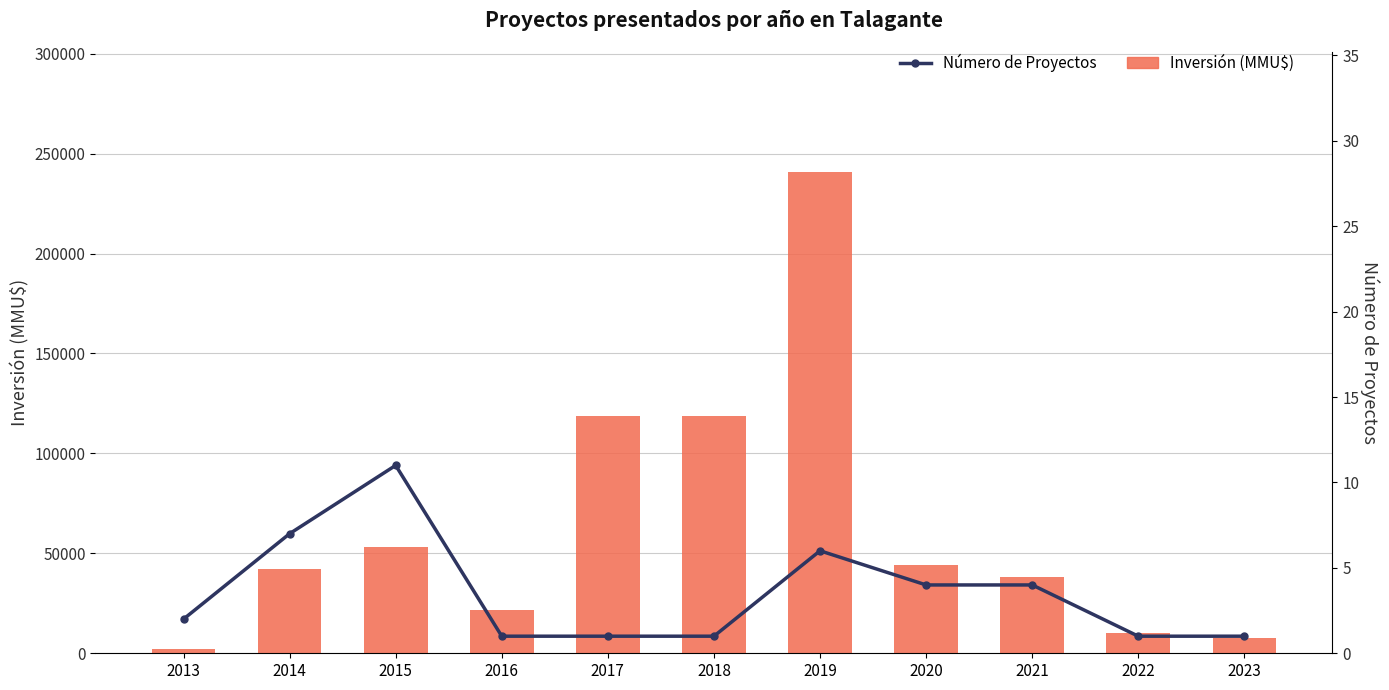

What is the sum of all Inversión (MMU$) values?

697031